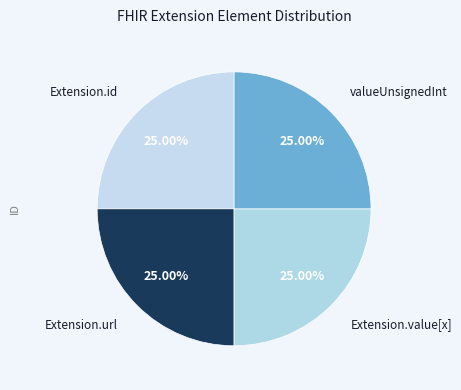

What is the ratio of the value at valueUnsignedInt to the value at Extension.value[x]?

1.0